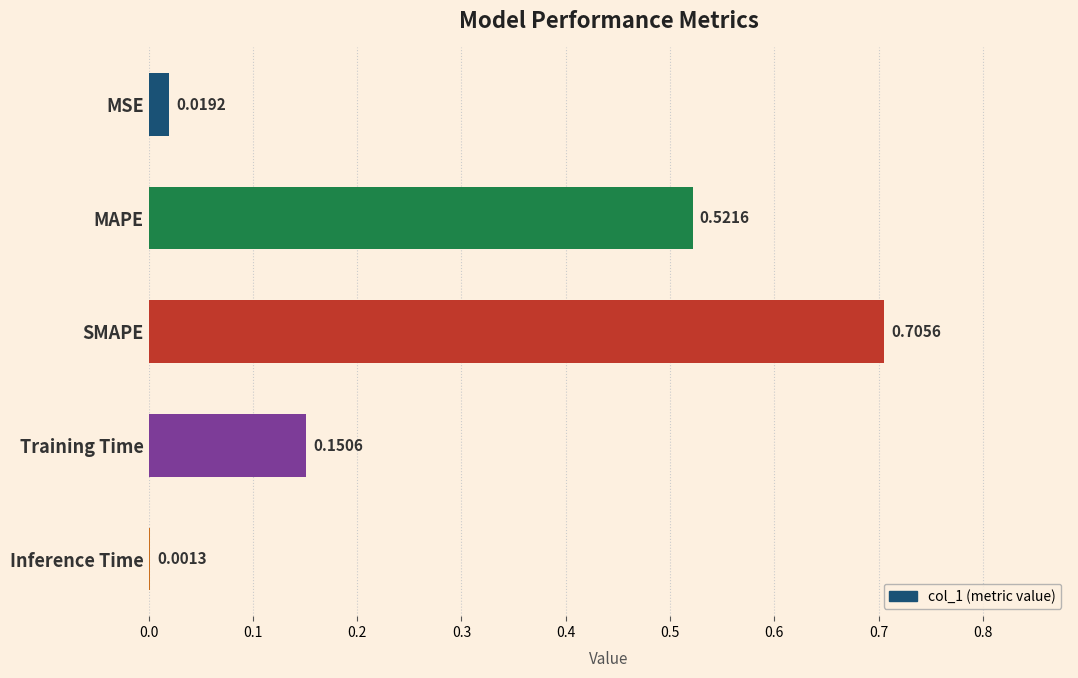

Where is the data nearest to the value 0?

Inference Time